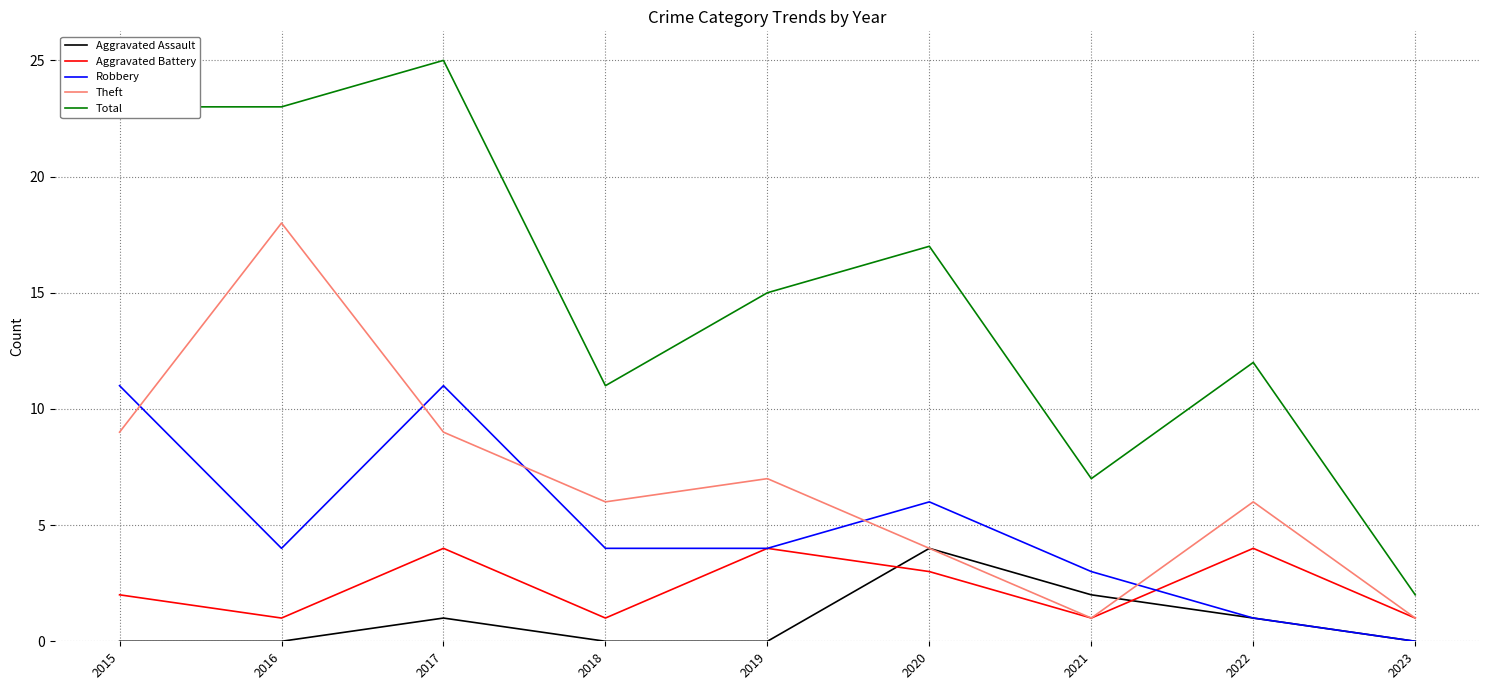

Reading left to right, what are all the values shown in this chart?

Aggravated Assault: 0	0	1	0	0	4	2	1	0
Aggravated Battery: 2	1	4	1	4	3	1	4	1
Robbery: 11	4	11	4	4	6	3	1	0
Theft: 9	18	9	6	7	4	1	6	1
Total: 23	23	25	11	15	17	7	12	2